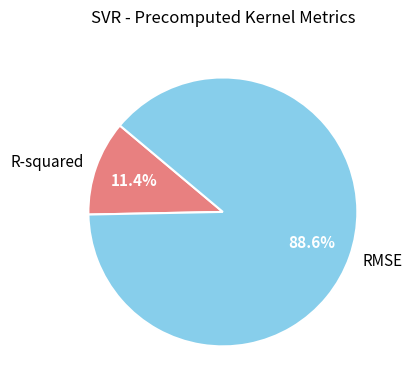

To the nearest percent, what percentage of the pie is RMSE?

89%